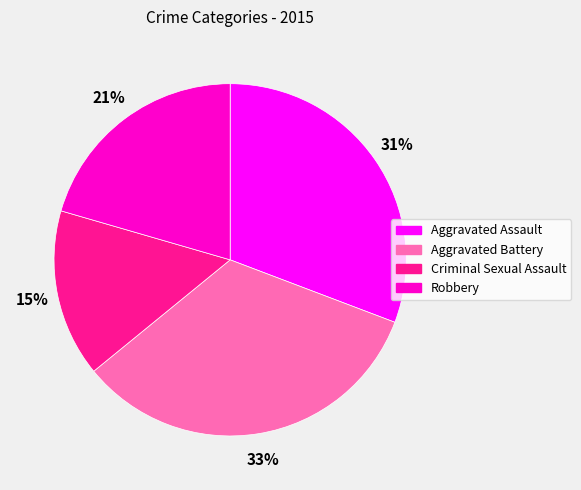

To the nearest percent, what percentage of the pie is Aggravated Battery?

33%